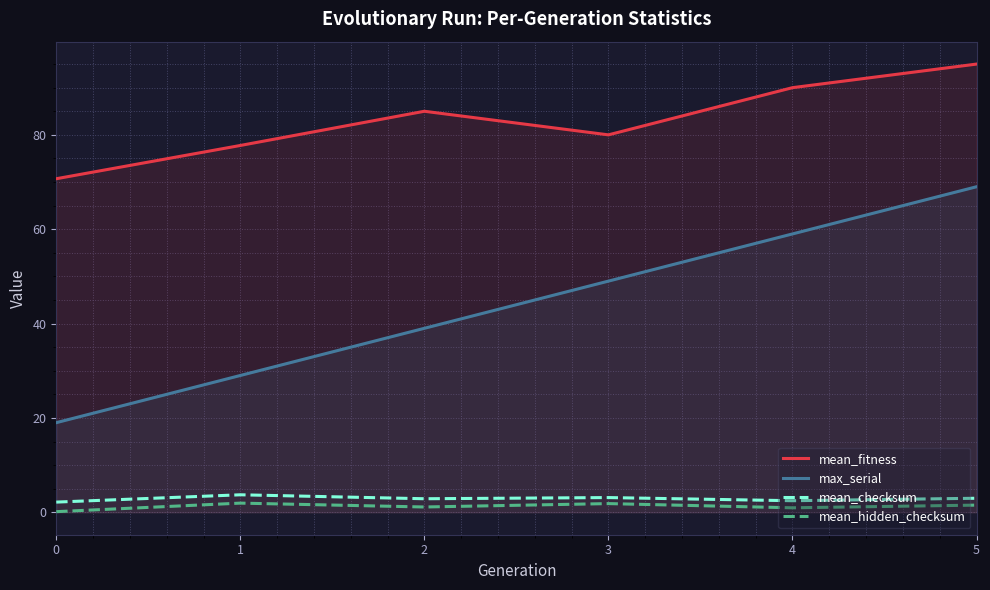

What is the highest value of the mean_hidden_checksum series?

1.9